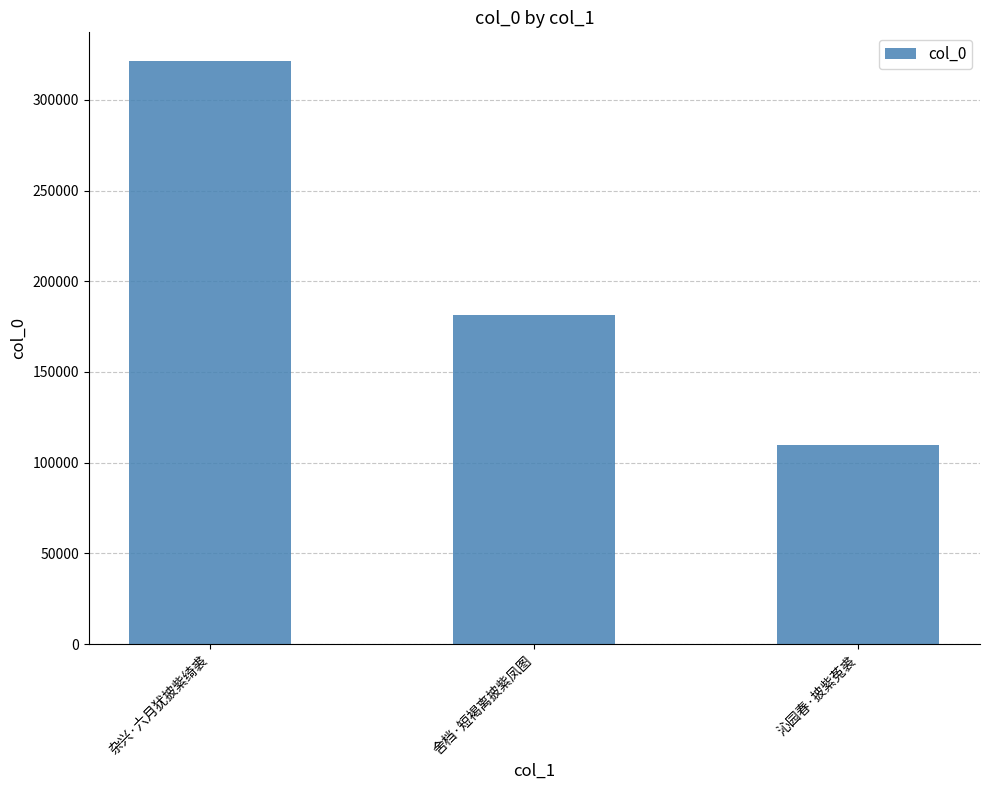

What is the difference between the values at 沁园春·披紫菟裘 and 杂兴·六月犹披紫绮裘?

211399